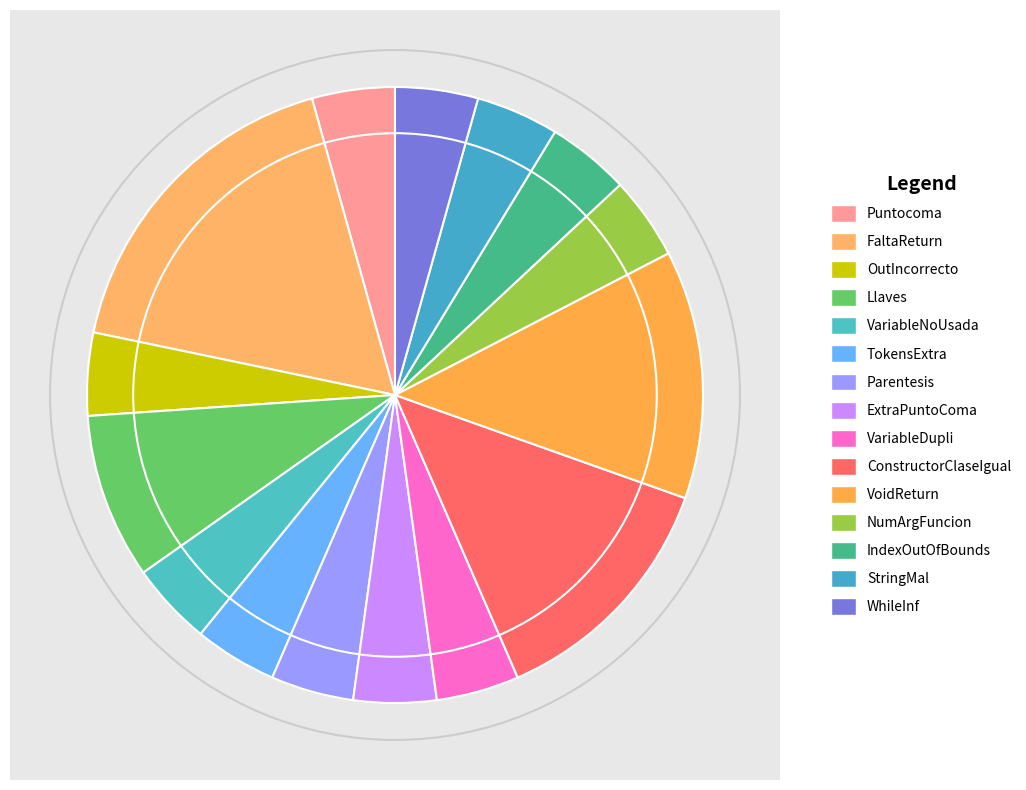

True or false: NumArgFuncion accounts for 4% of the total.

True